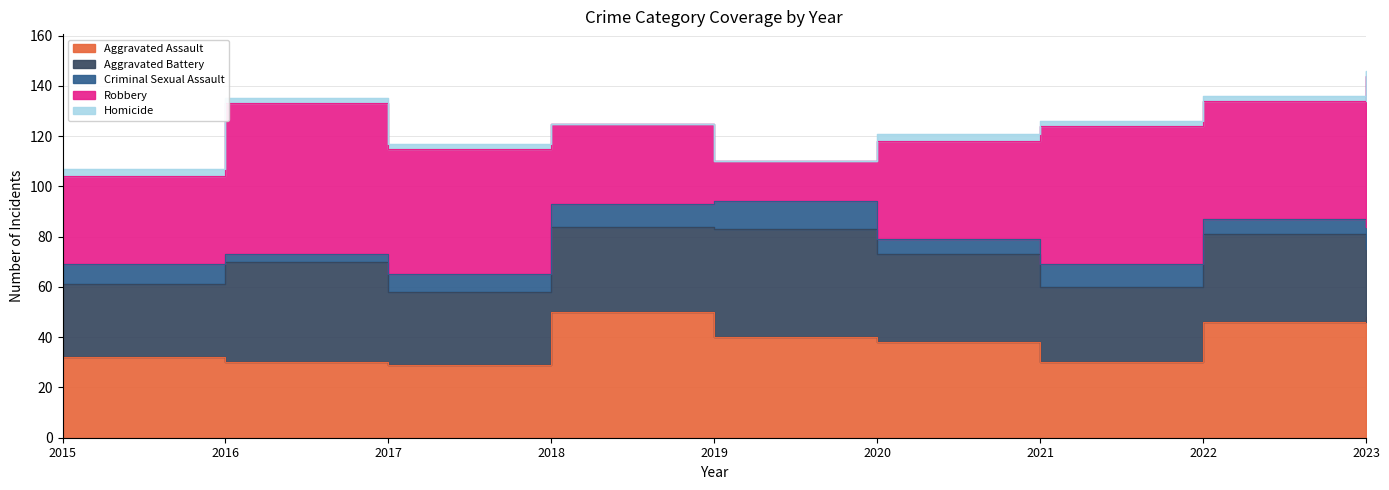

Between 2016 and 2021, which series saw the biggest shift?

Aggravated Battery